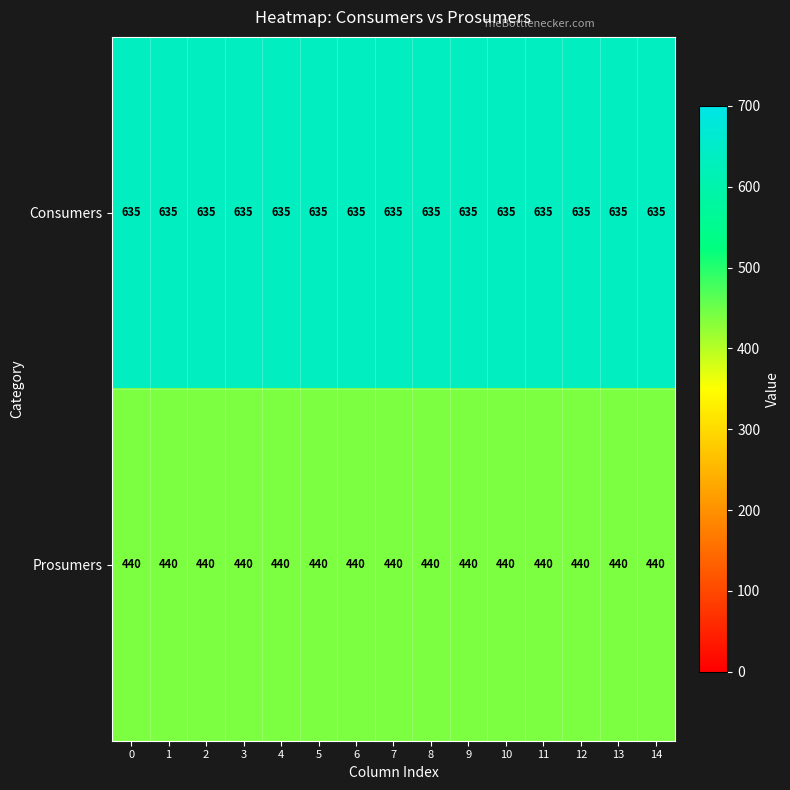

Read the Prosumers value at 0.

440